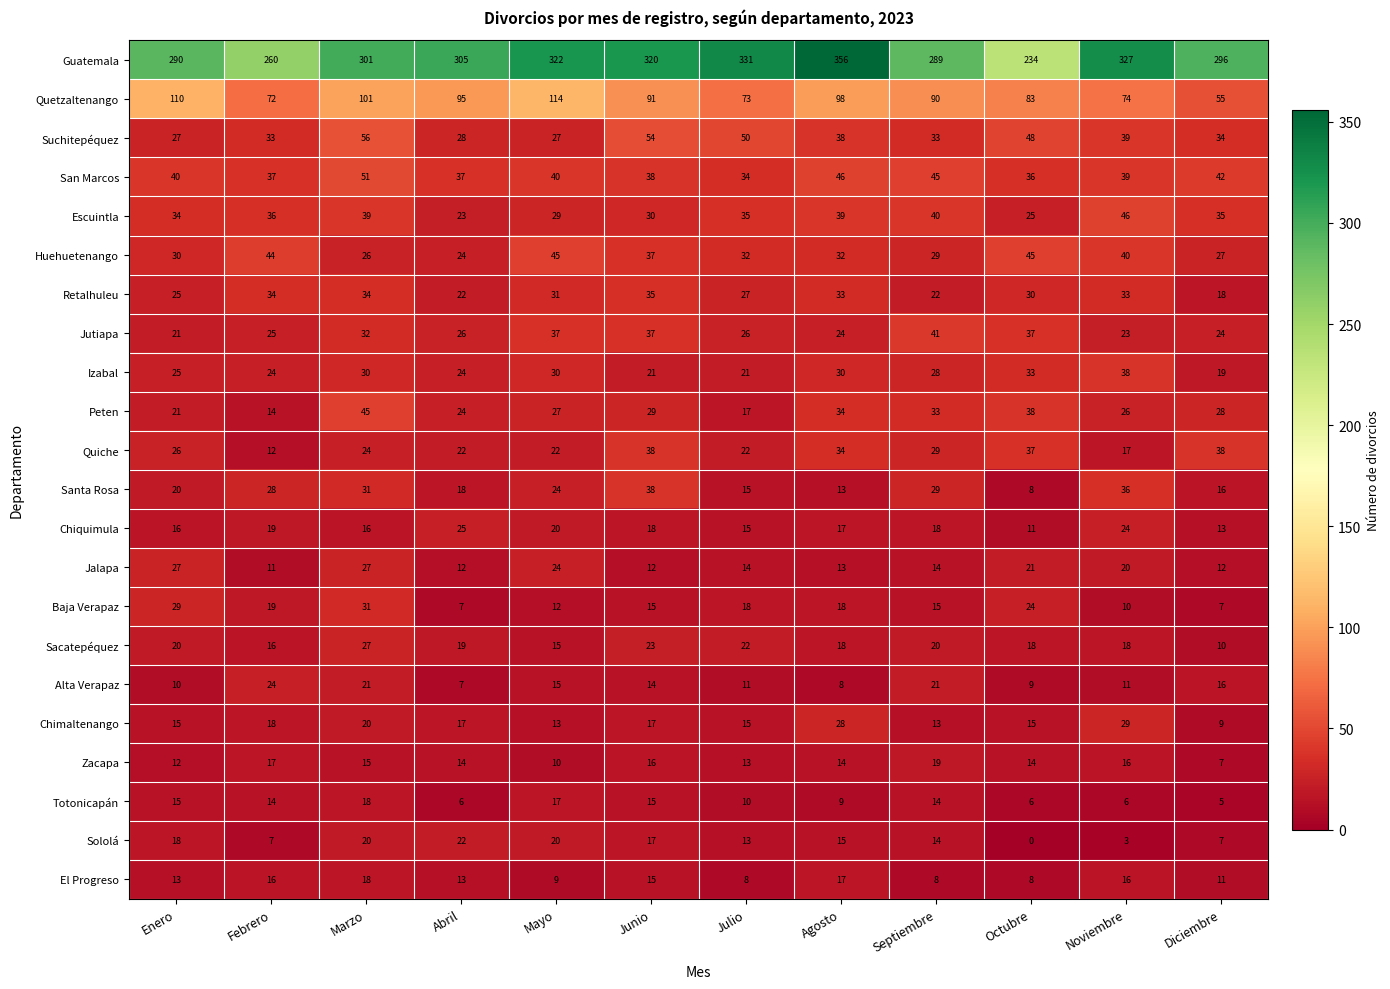

What is the average value of the Sacatepéquez series?

19